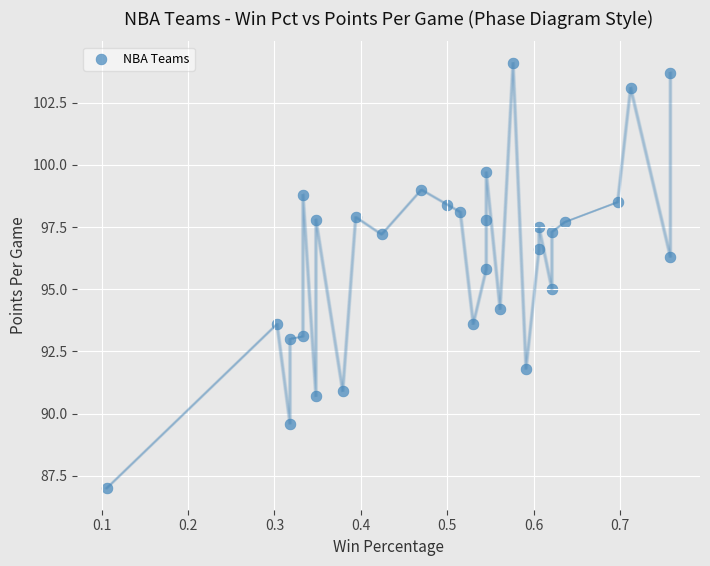

What is the range of Y values (max minus min)?

17.1